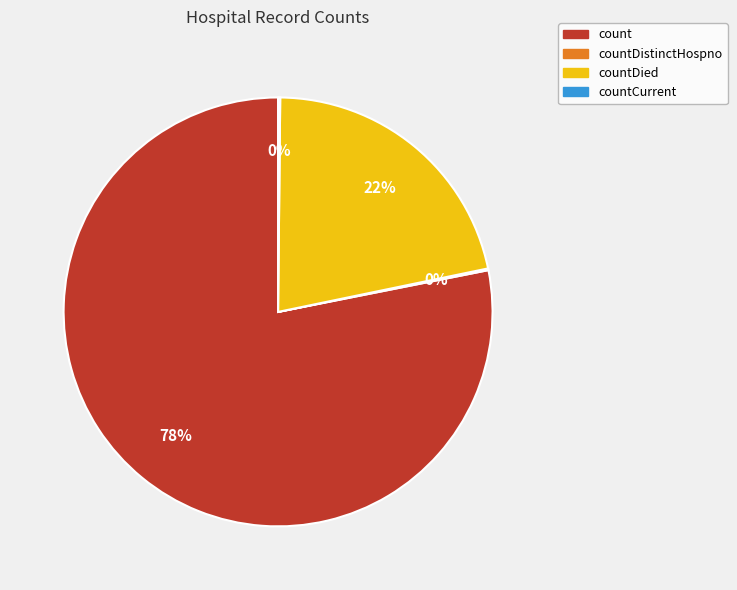

To the nearest percent, what is the average slice percentage?

25%